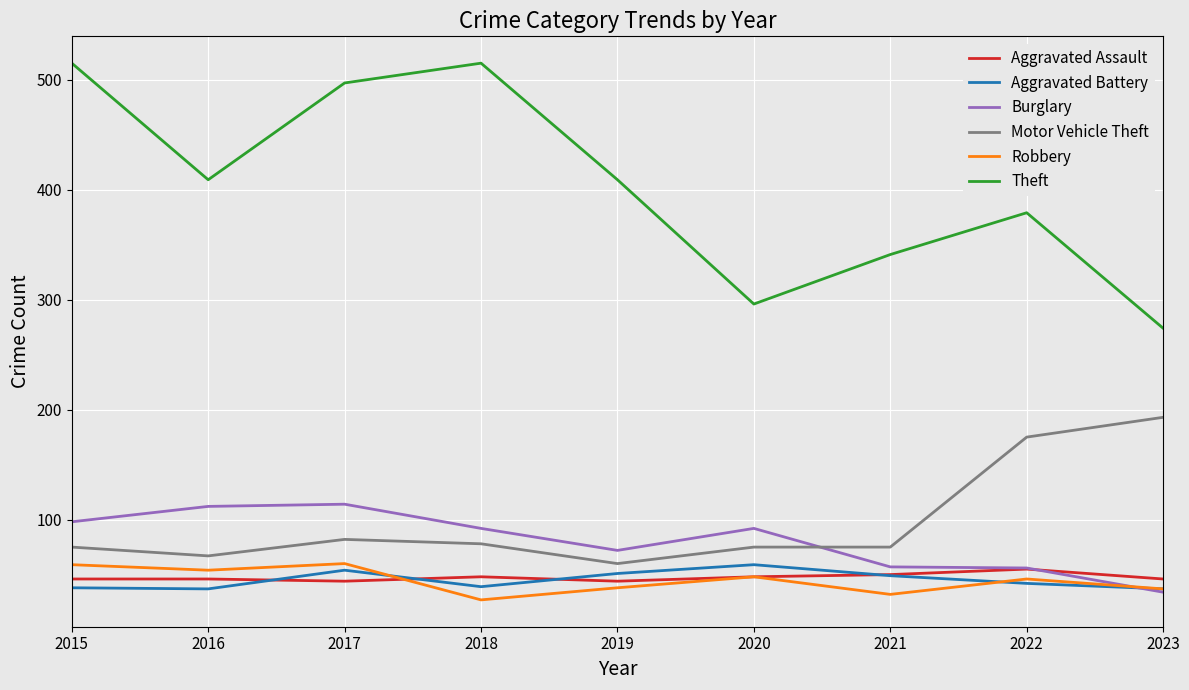

At which category does Burglary reach its first local valley?

2019